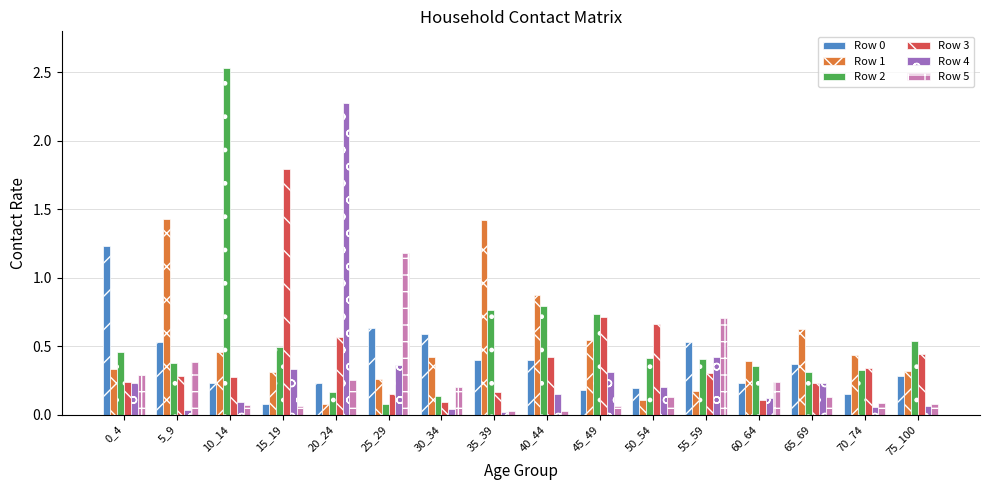

The Row 0 series shows 0.9 at 25_29. True or false?

False